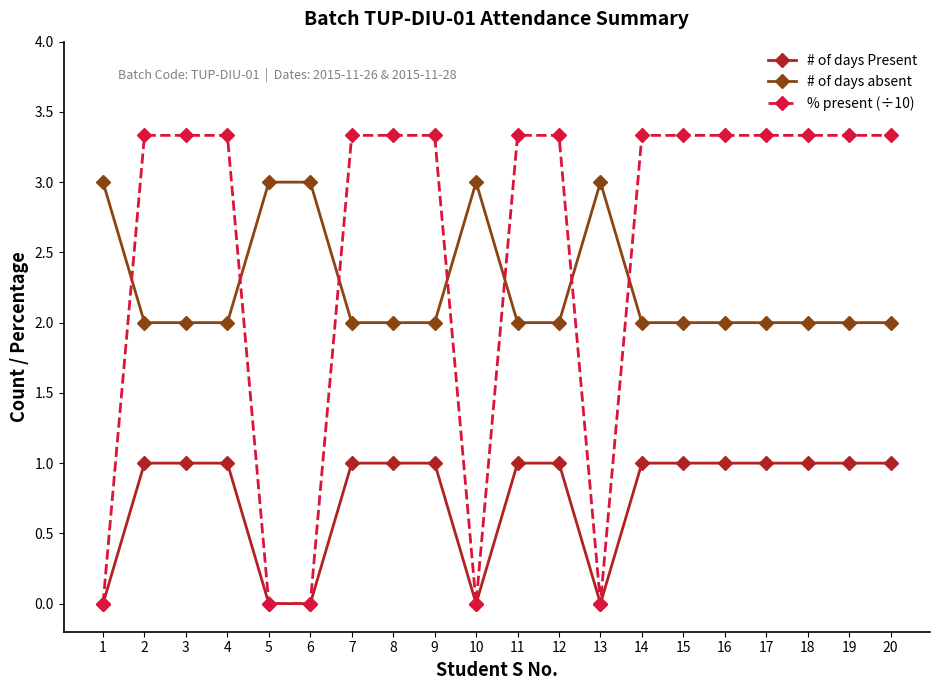

What are all the series names shown in the legend?

# of days Present, # of days absent, % present (÷10)